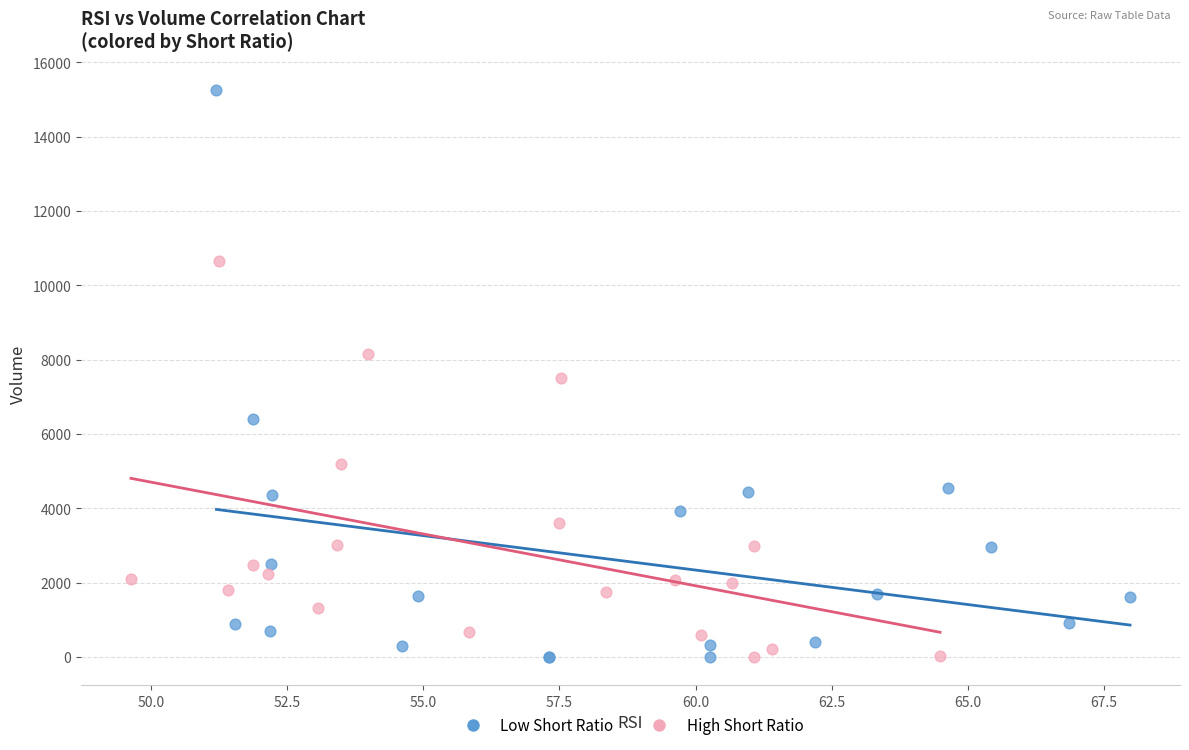

Which series has the widest spread of Y values?

Low Short Ratio